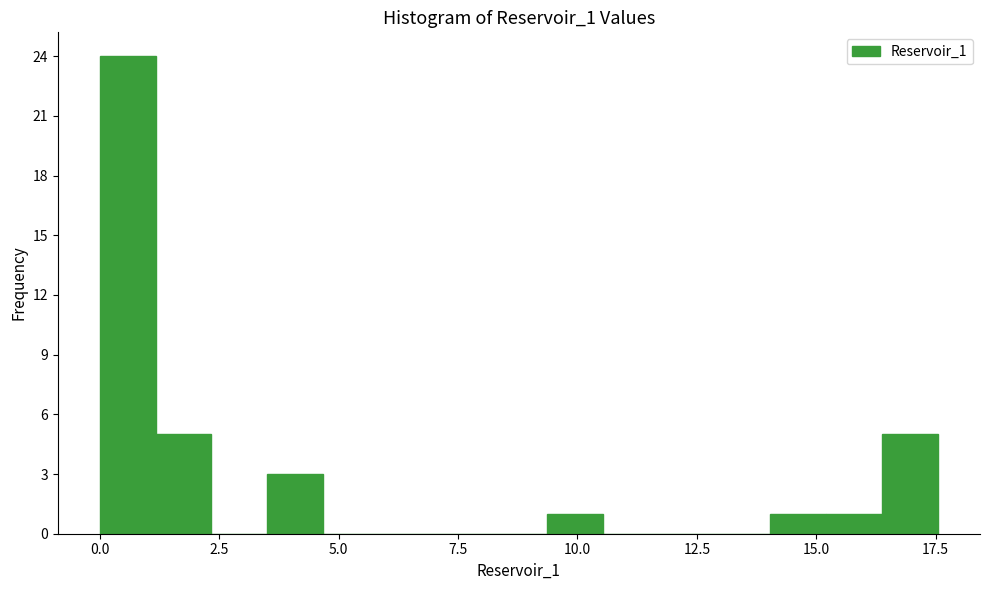

Read against the x-axis, roughly where is the centre of the tallest bar?

0.5